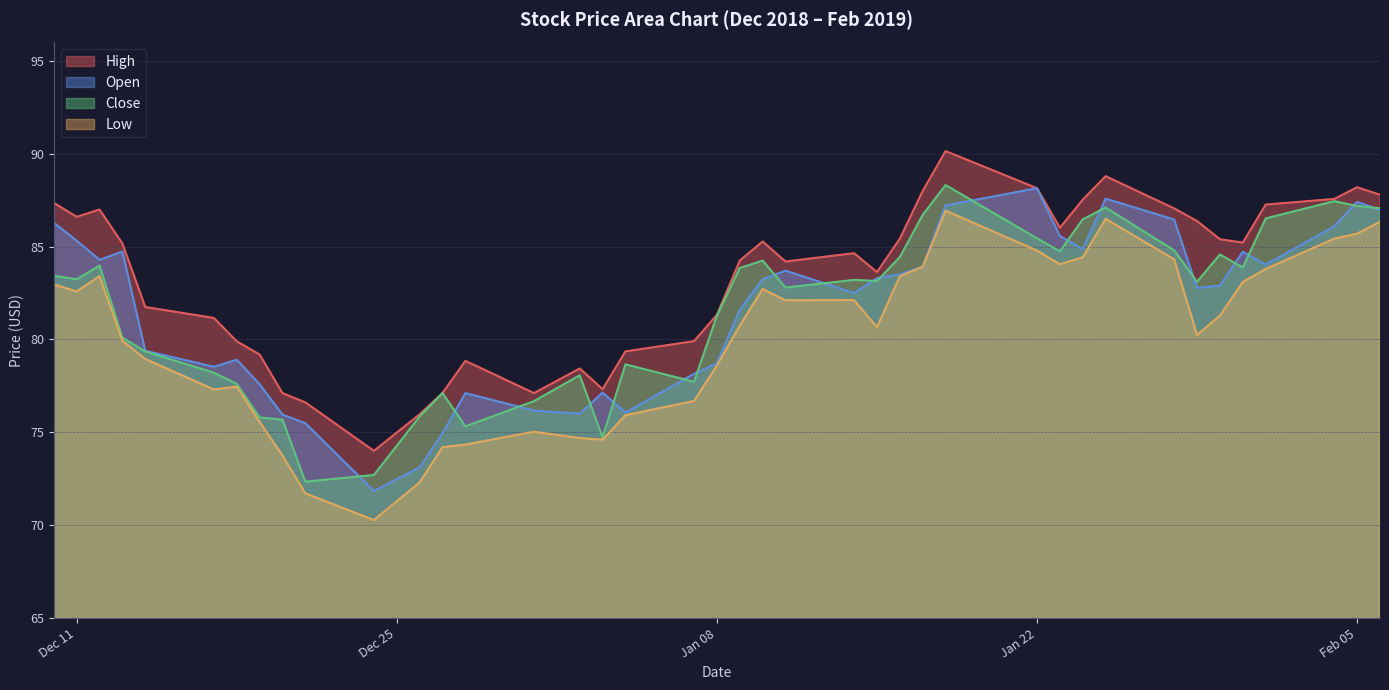

Which series has the widest spread of values?

Low